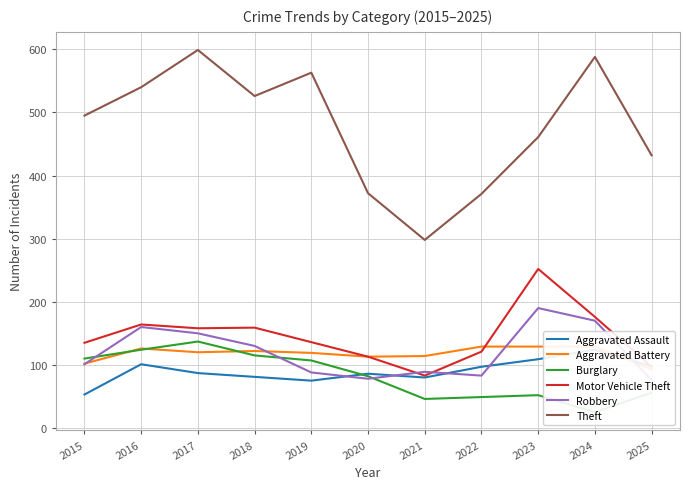

At which category does the chart reach its peak across all series?

2017